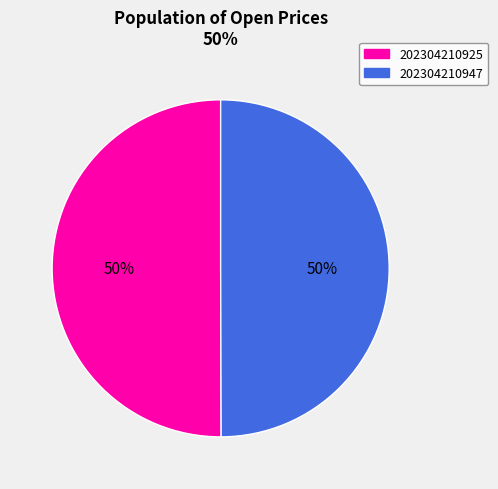

To the nearest percent, what percentage of the pie is 202304210947?

50%